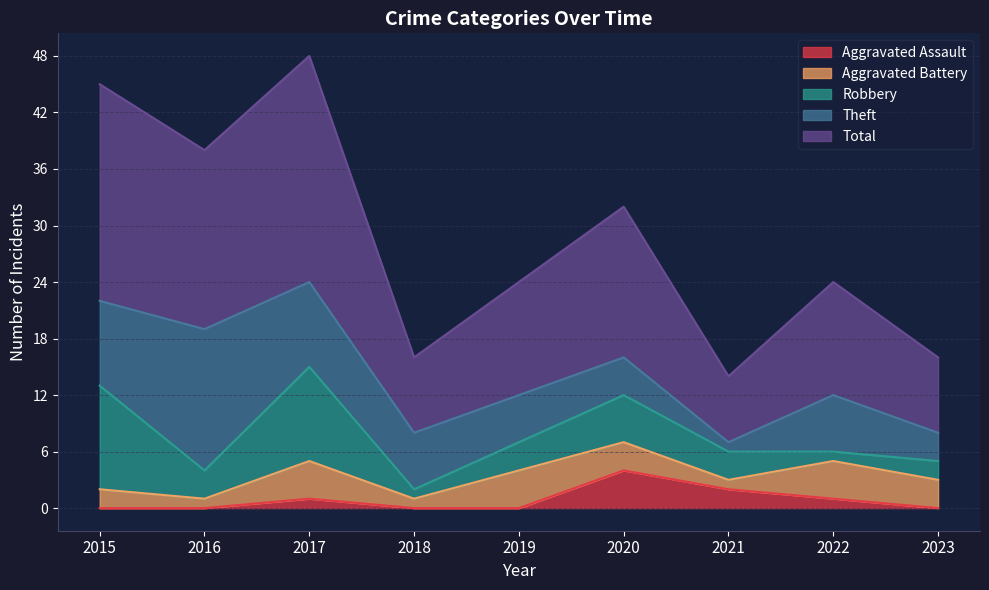

Between 2019 and 2023, which series saw the biggest shift?

Total